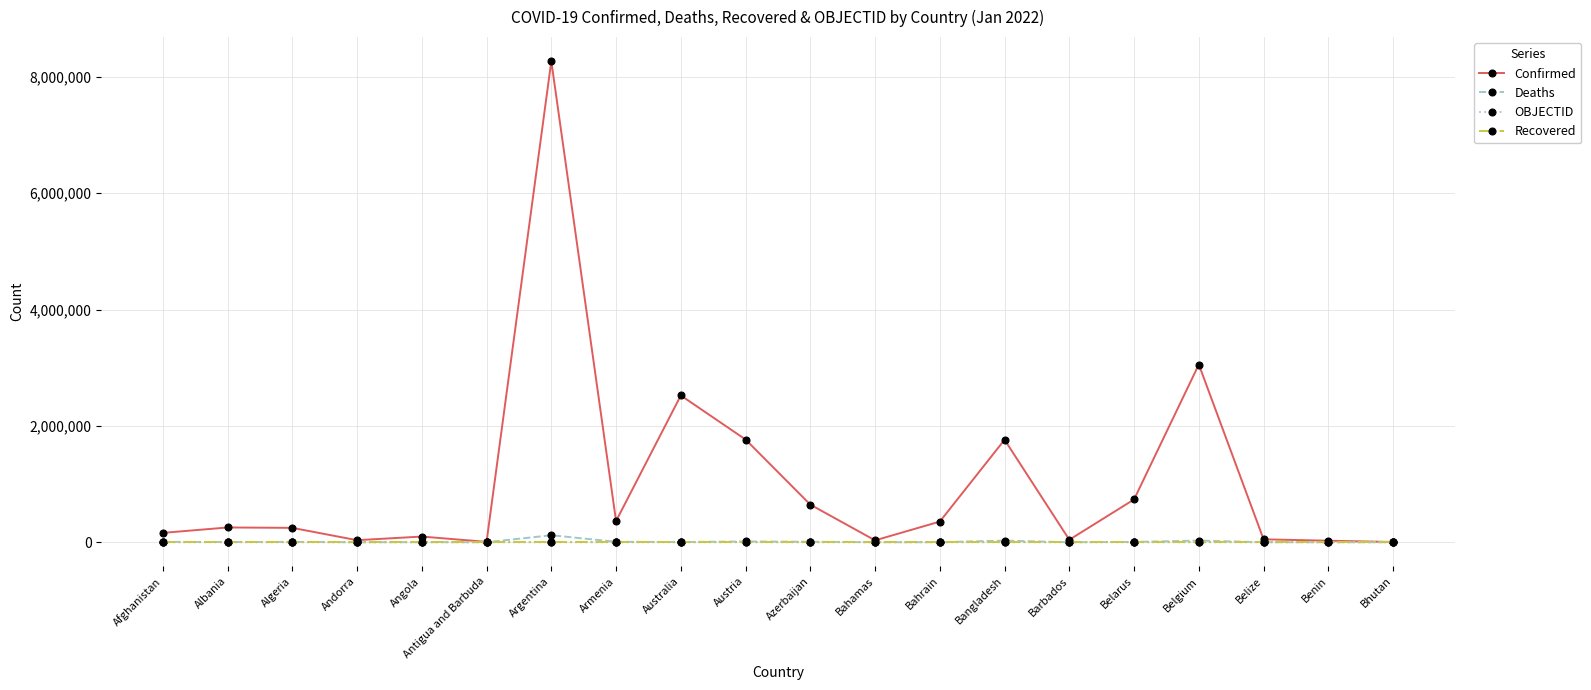

True or false: Confirmed has more than 1 points higher than both neighbors.

True